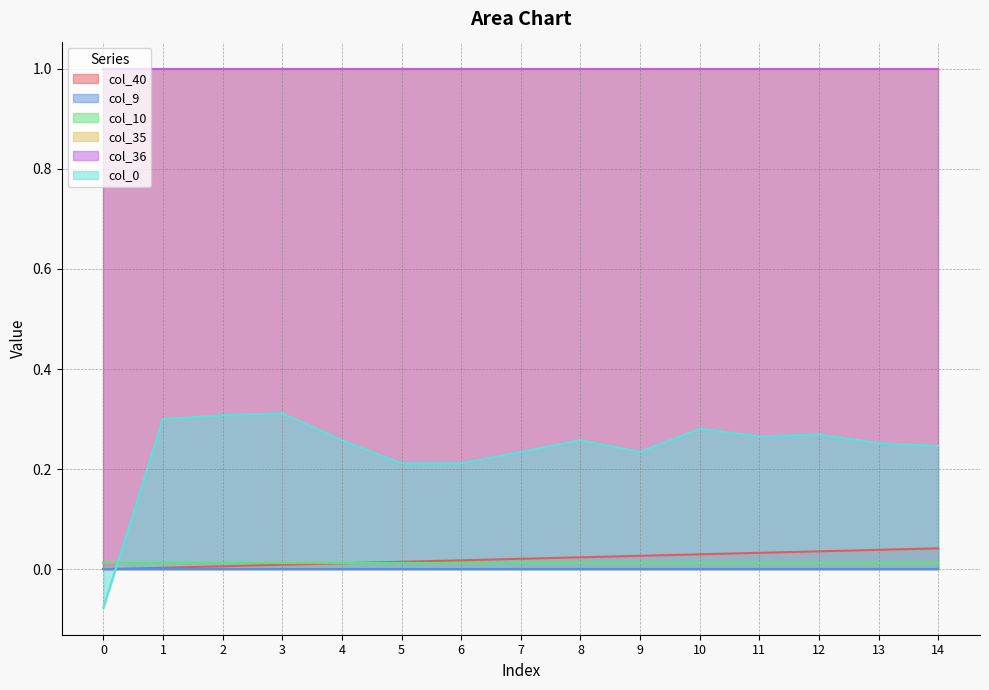

What is the sum of all col_40 values?

0.3